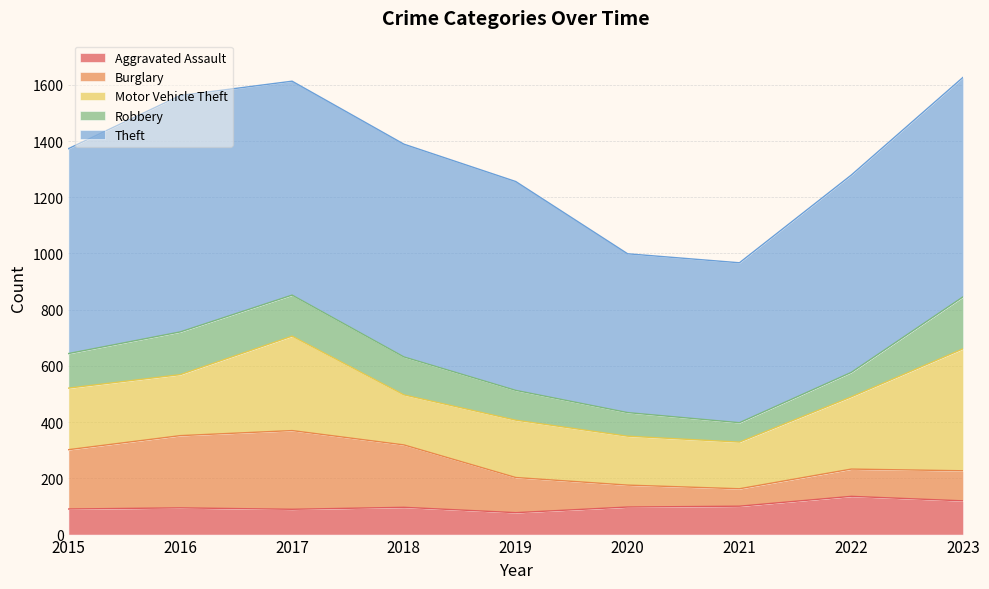

What is the difference between the highest and lowest values at 2021?

507